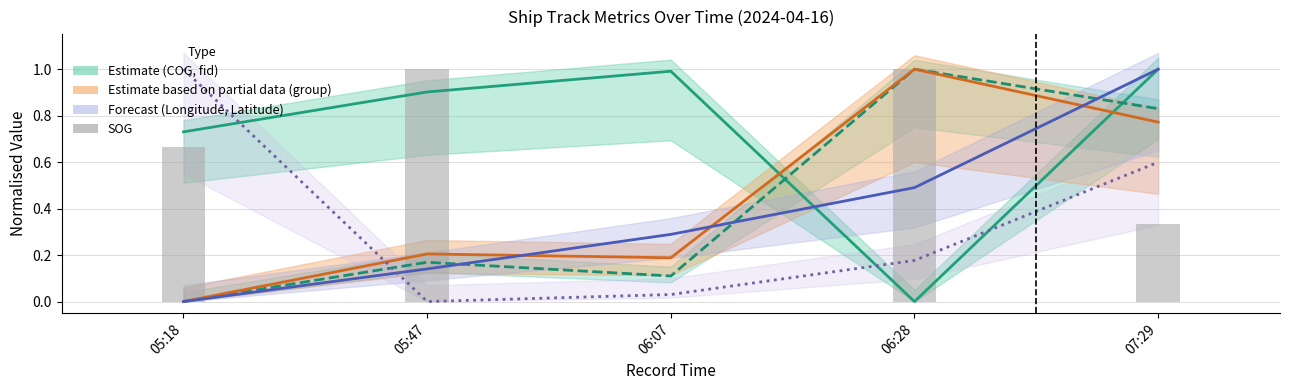

What is the sum of all SOG values?

3.0